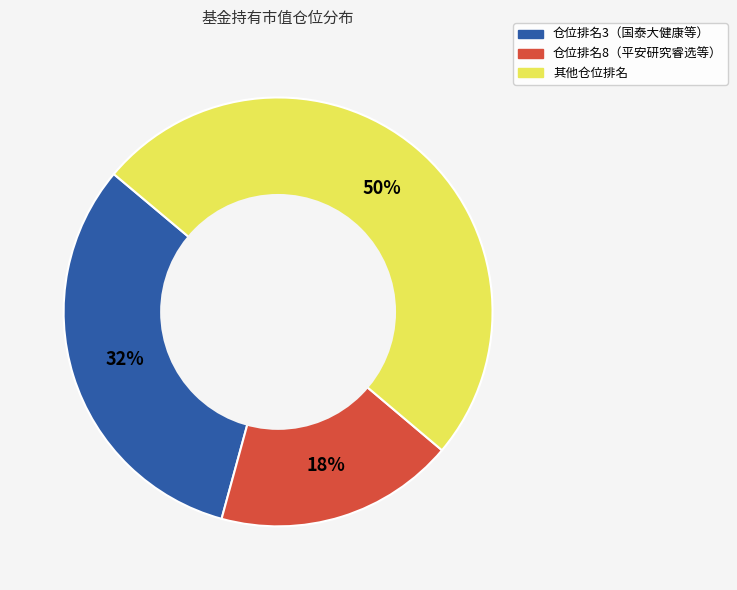

To the nearest percent, what is the difference between the largest and smallest slice percentages?

32%